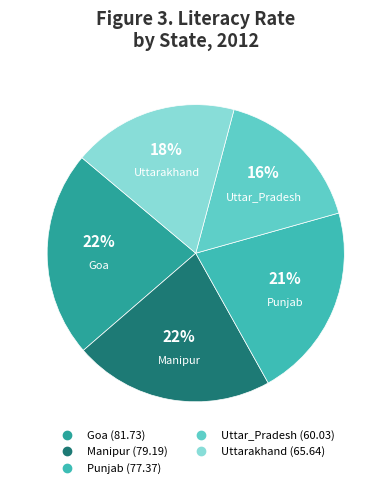

Which category has the smallest portion of the pie?

Uttar_Pradesh